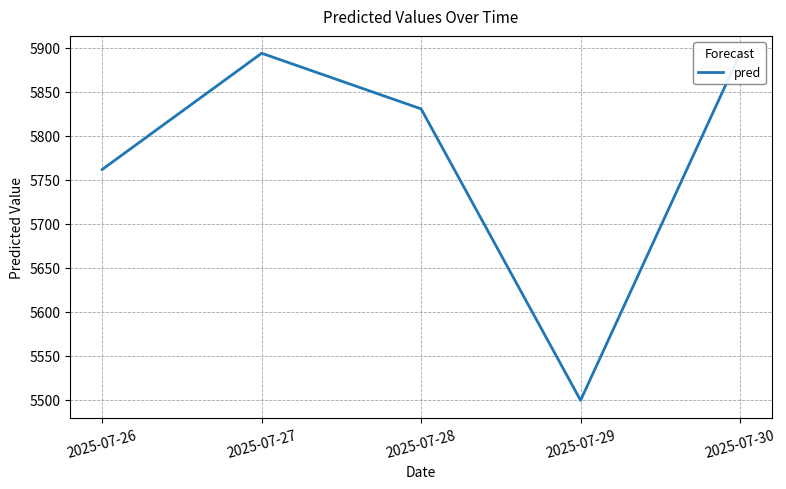

Between 2025-07-30 and 2025-07-26, which is larger?

2025-07-30